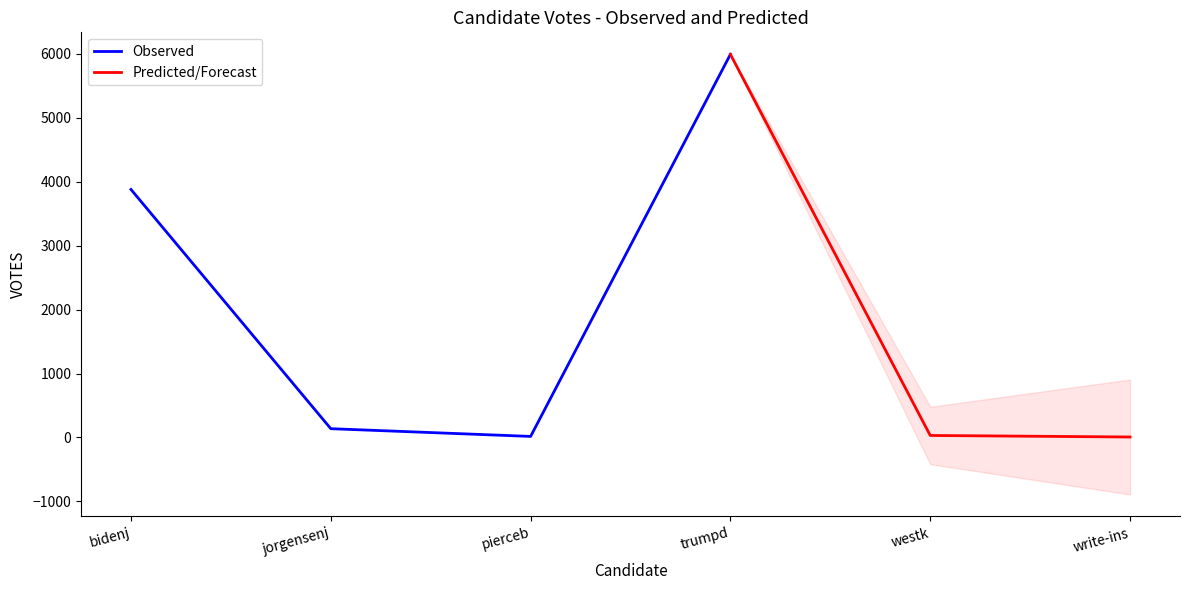

Is the value of Predicted/Forecast at pierceb greater than the value of Observed at bidenj?

No